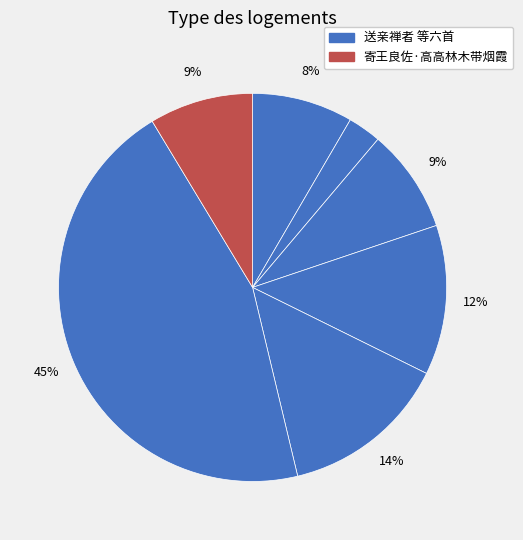

How many segments does this pie chart have?

7